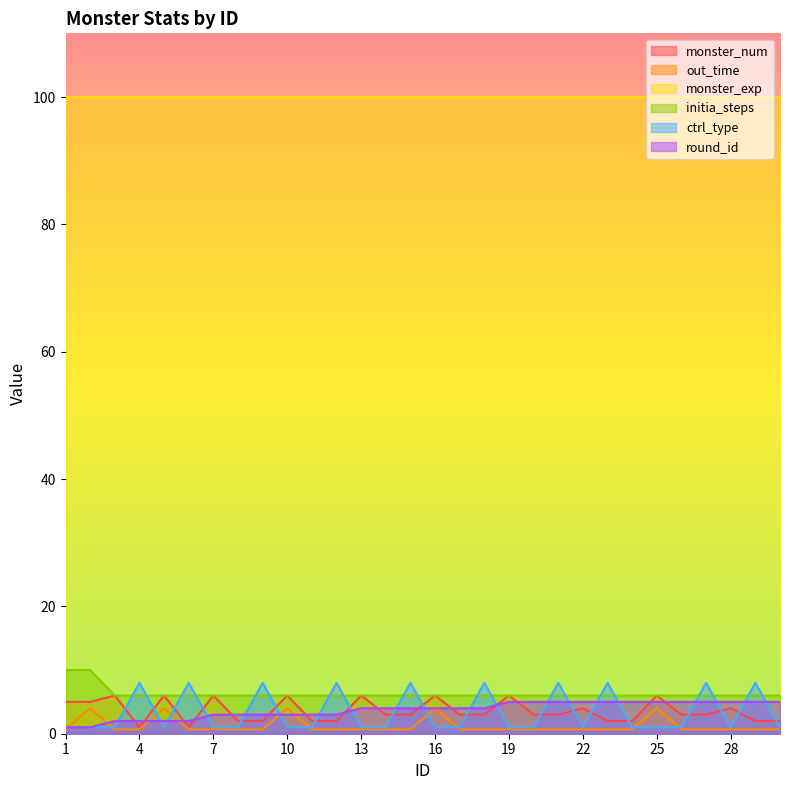

Rank the series by their maximum value, from lowest to highest.

out_time, round_id, monster_num, ctrl_type, initia_steps, monster_exp